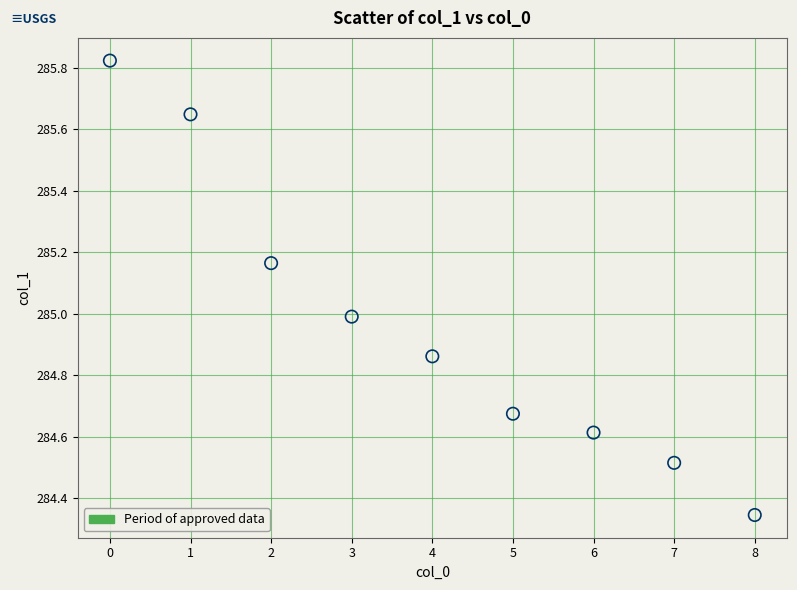

What is the average Y value?

285.0